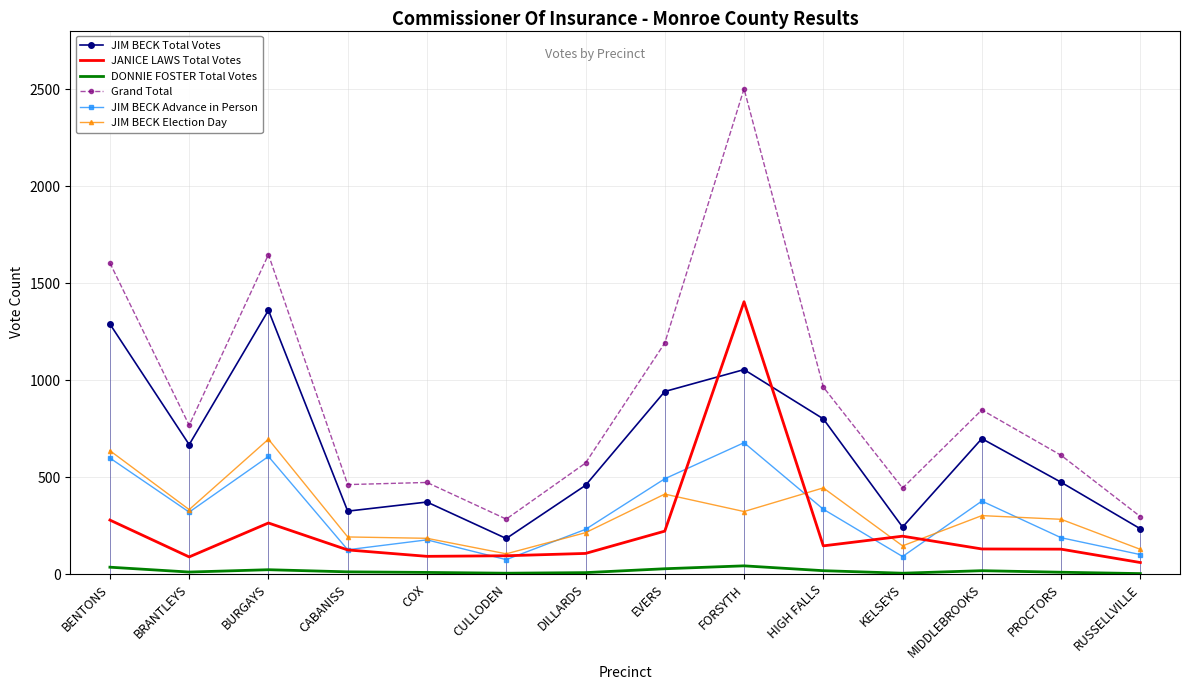

How many times do JIM BECK Advance in Person and JANICE LAWS Total Votes cross each other?

6